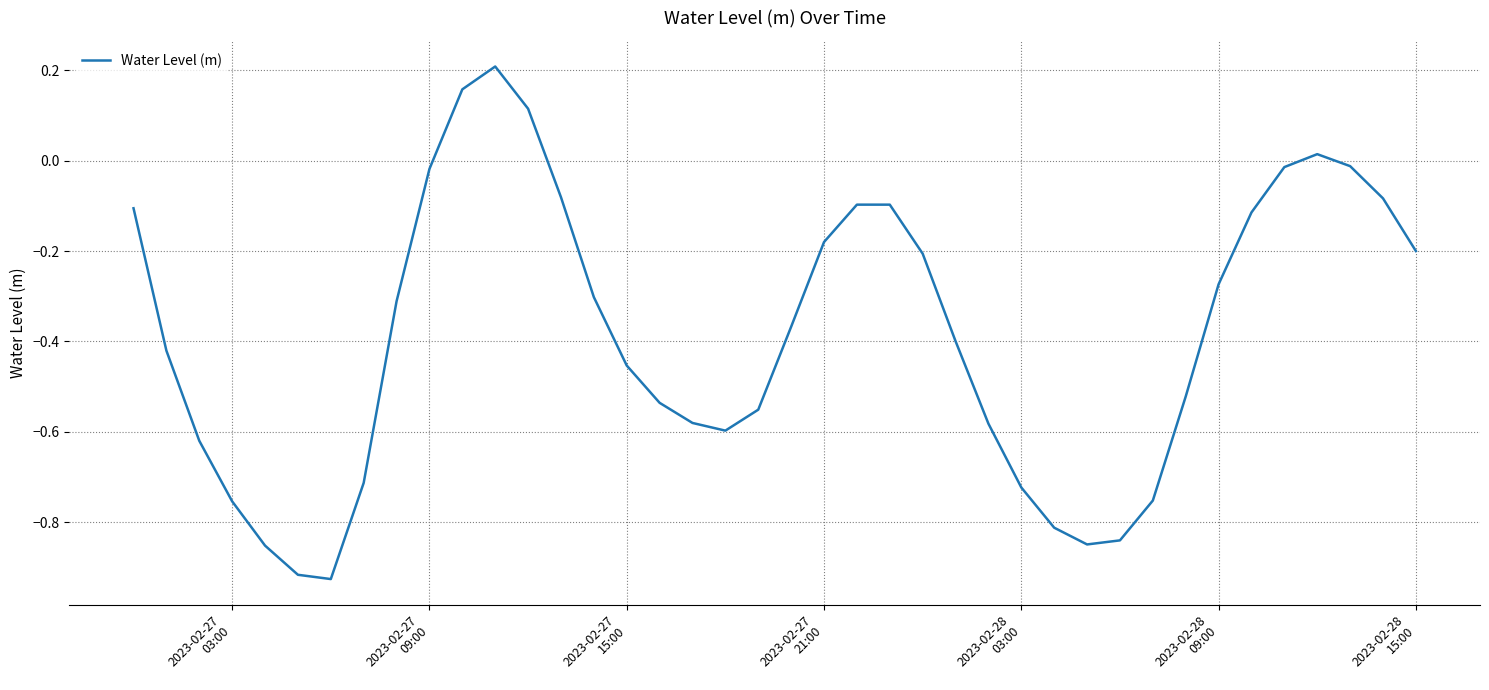

How many values are below 0?

36